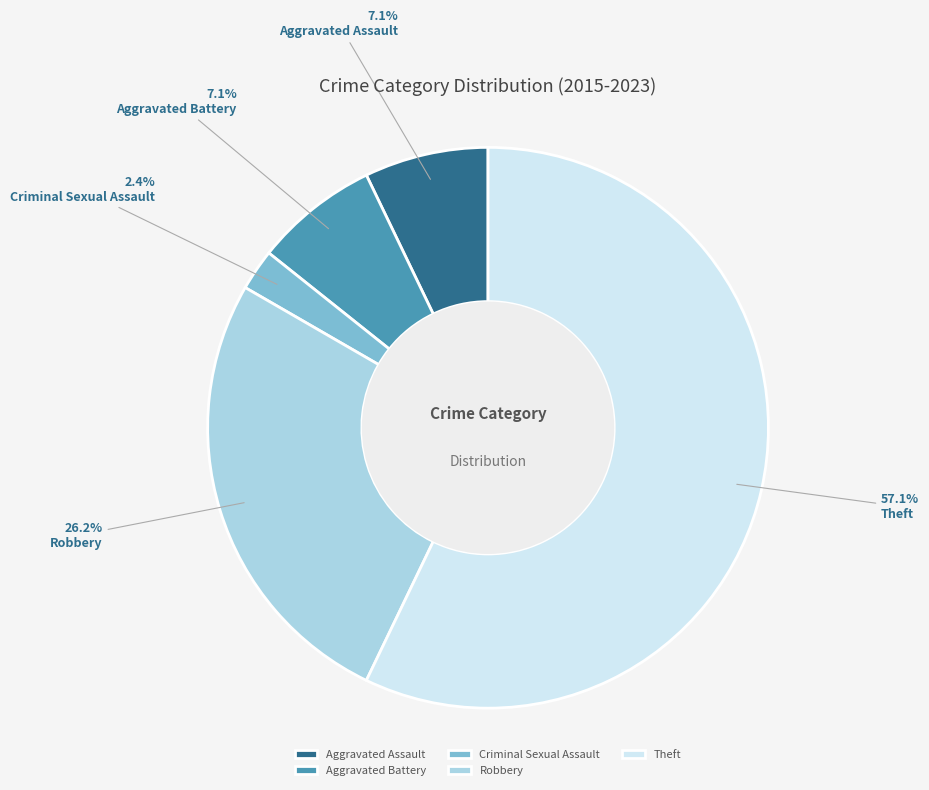

Which slice is the largest?

Theft